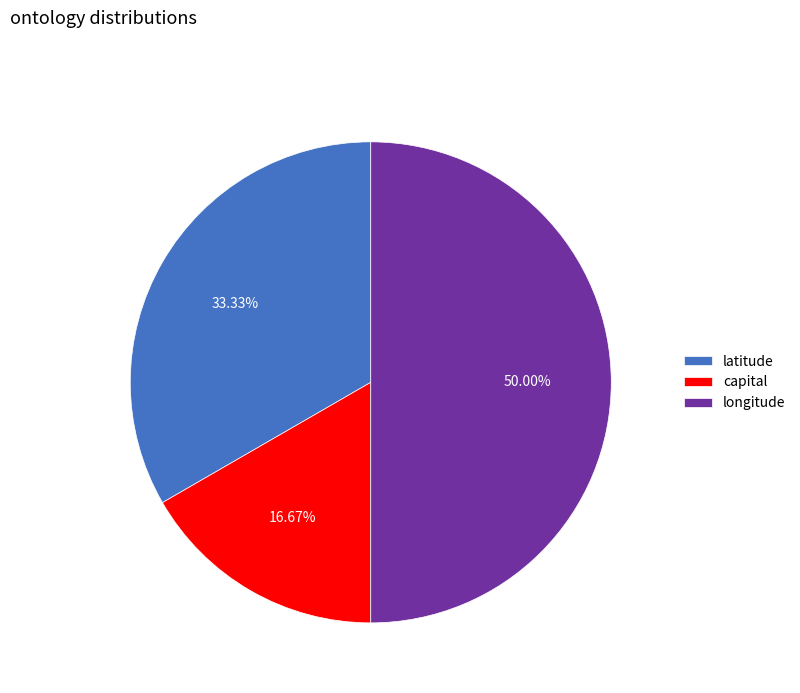

What is the ratio of the value at capital to the value at latitude?

0.5